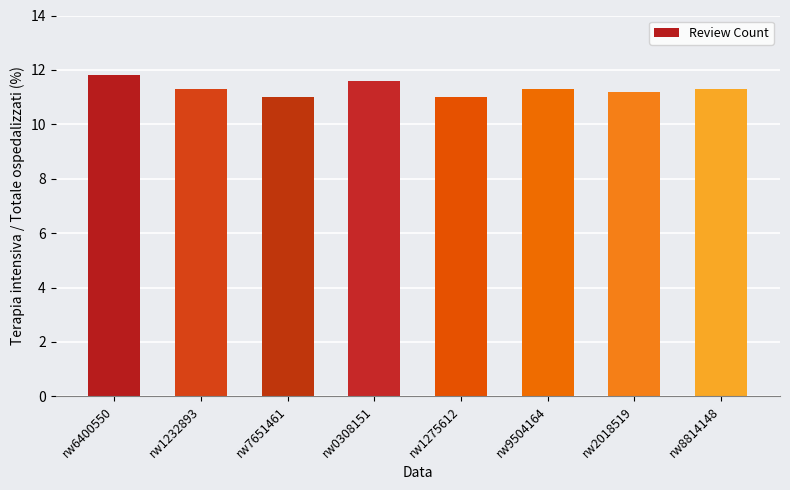

What is the label of the 2nd bar from the right?

rw2018519